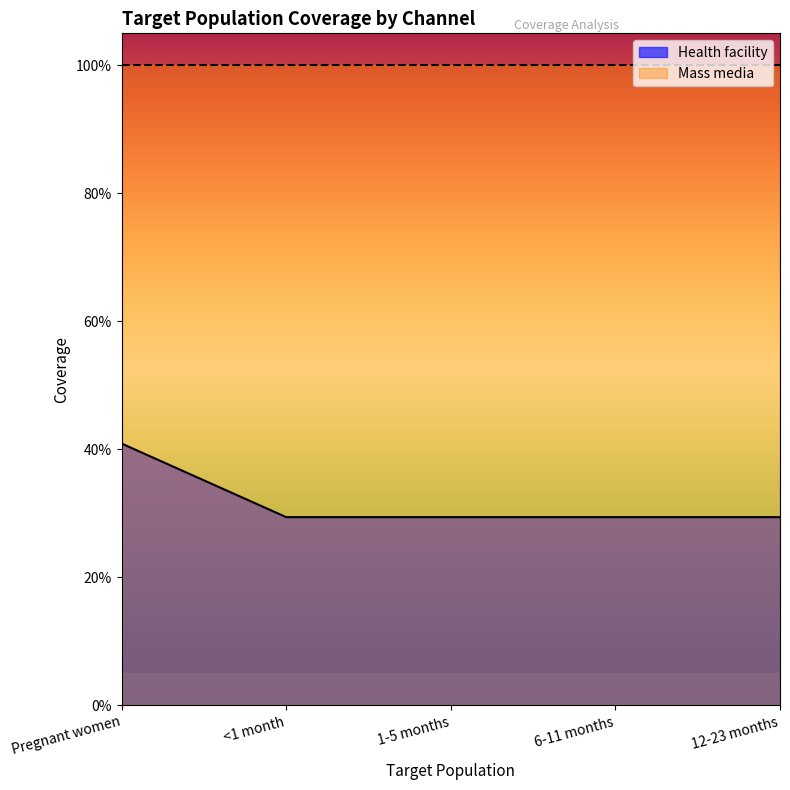

Is it true that the value at 1-5 months is 0.5?

False